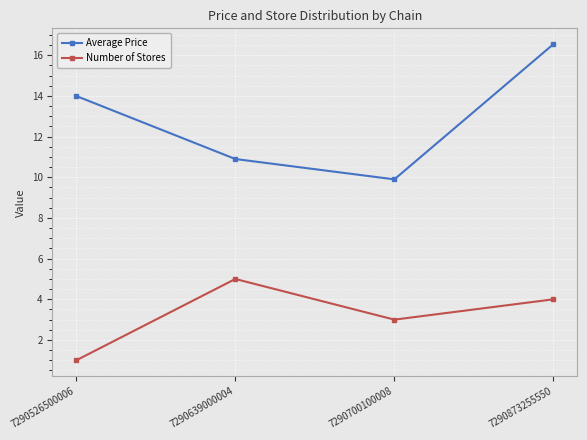

True or false: Number of Stores has a value of 1.5 at 7290873255550.

False